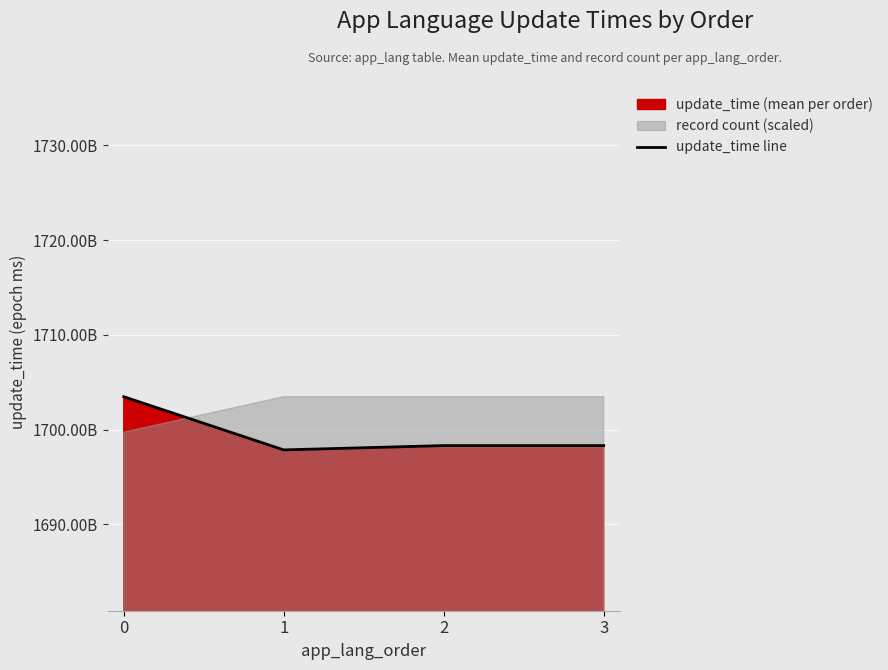

Rank the categories by value from lowest to highest.

1, 2, 3, 0